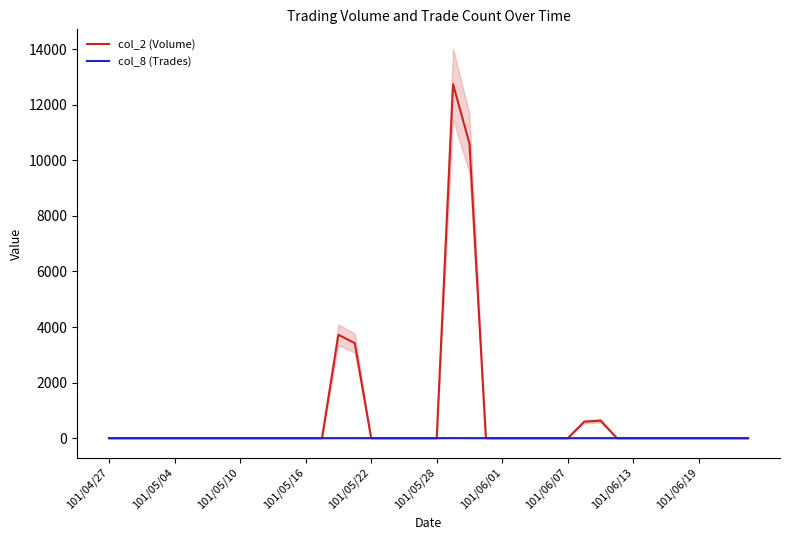

True or false: col_8 (Trades) and col_2 (Volume) intersect in this chart.

False